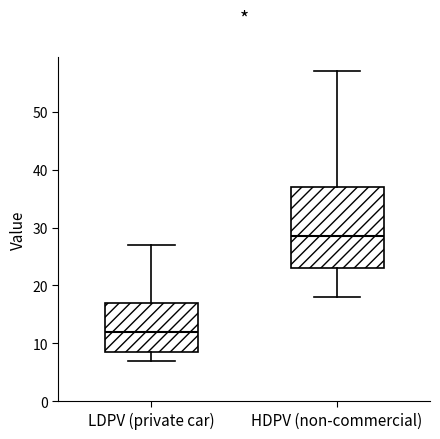

Comparing the boxes themselves (not the whiskers), which one is the tallest?

HDPV (non-commercial)